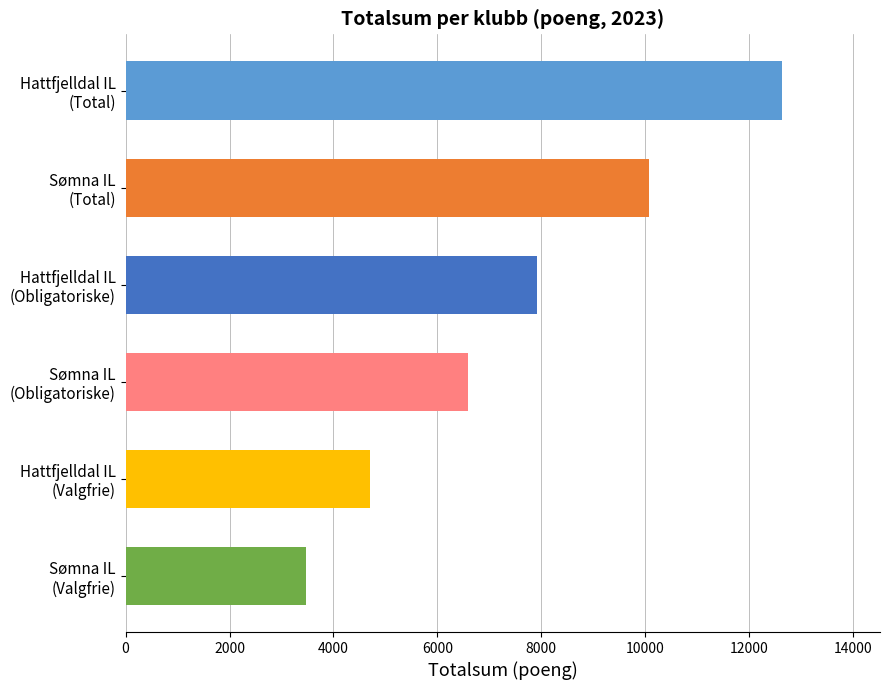

At which label is the value closest to 8047?

Hattfjelldal IL
(Obligatoriske)